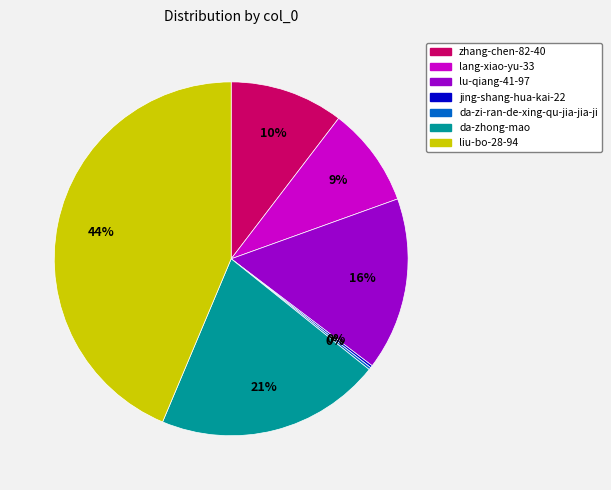

To the nearest percent, what percentage of the pie is lang-xiao-yu-33?

9%